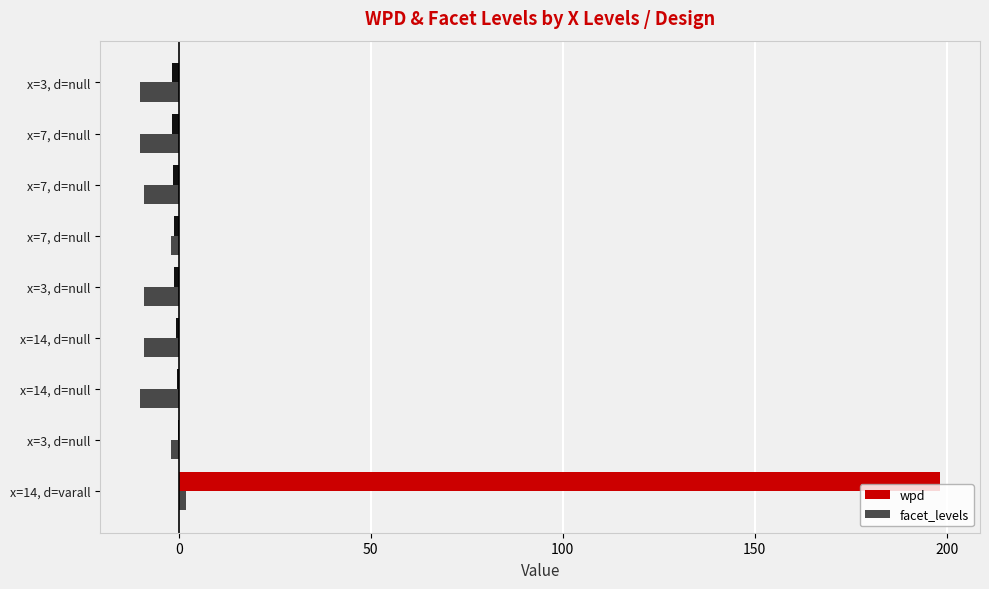

How many categories are shown in the chart?

9